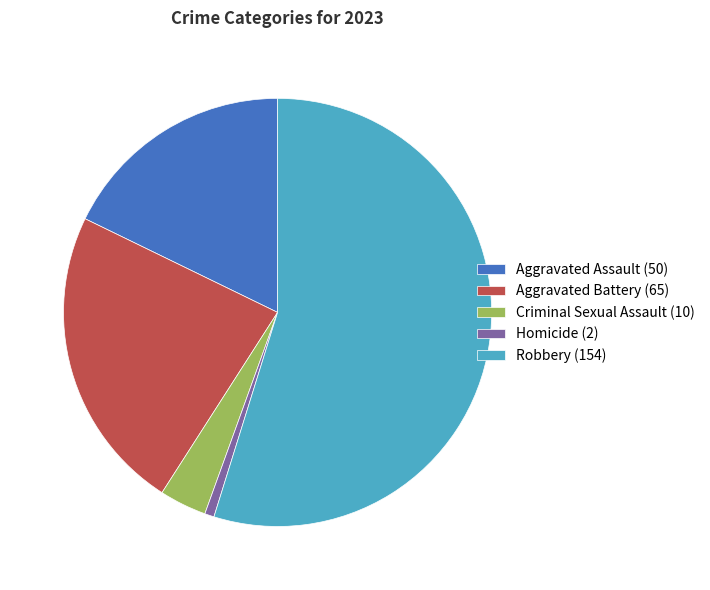

Approximately how many times larger is the value at Robbery (154) compared to Aggravated Battery (65)?

2.4